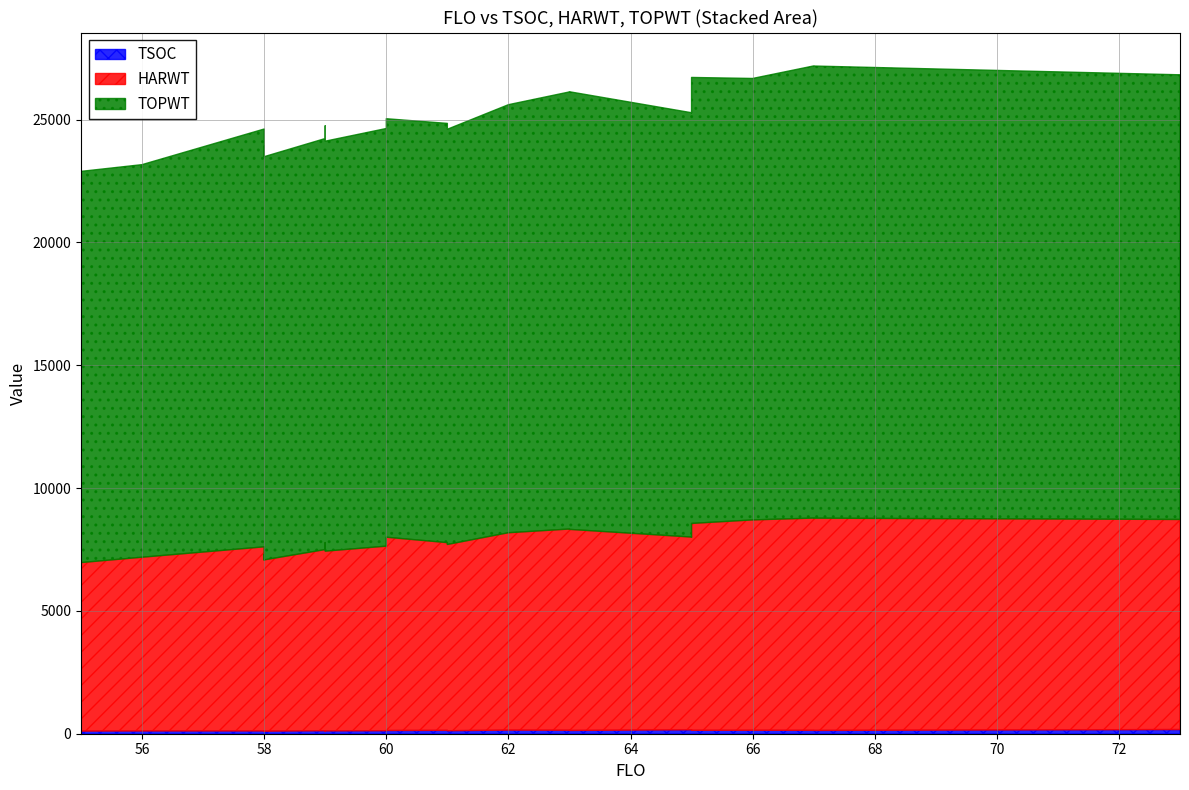

What is the difference between the TOPWT values at 63 and 67?

591